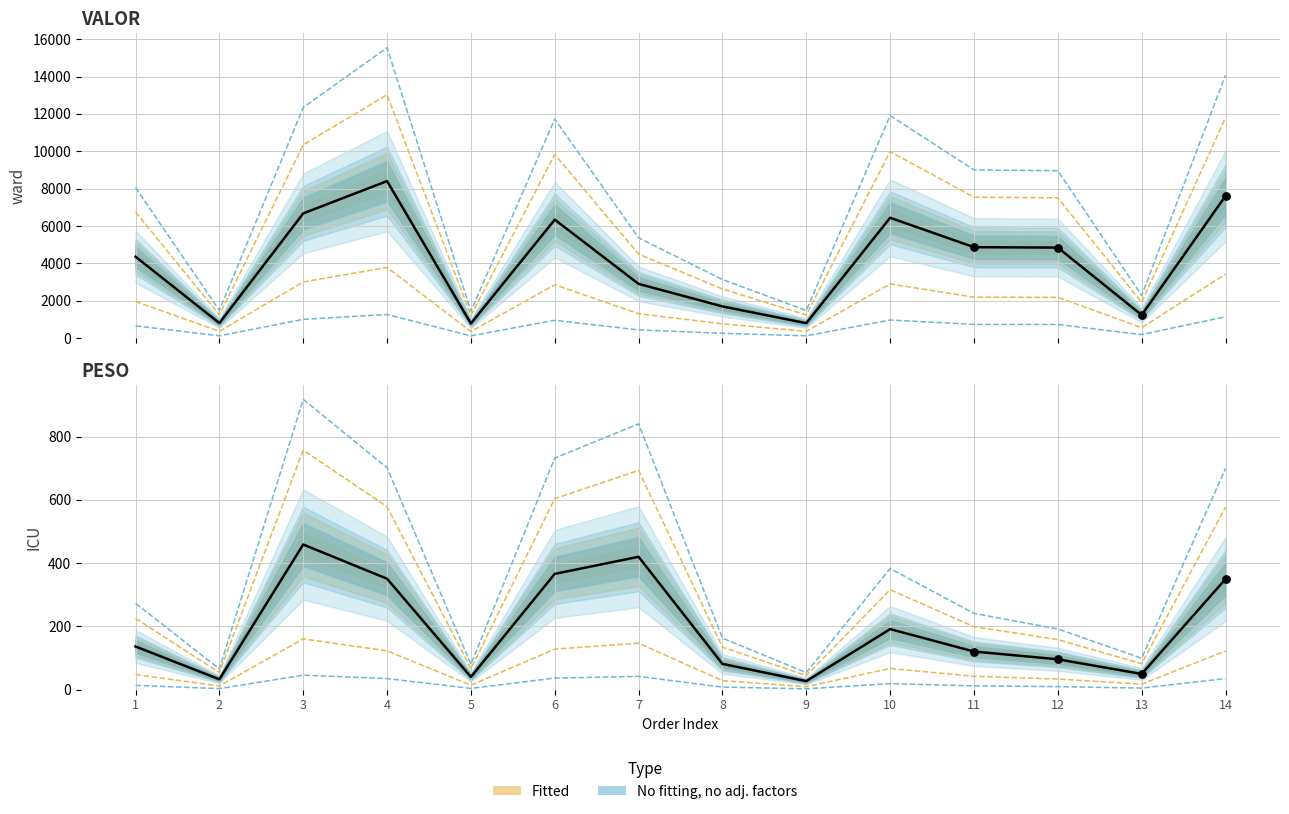

At how many categories does at least one series exceed 872?

11